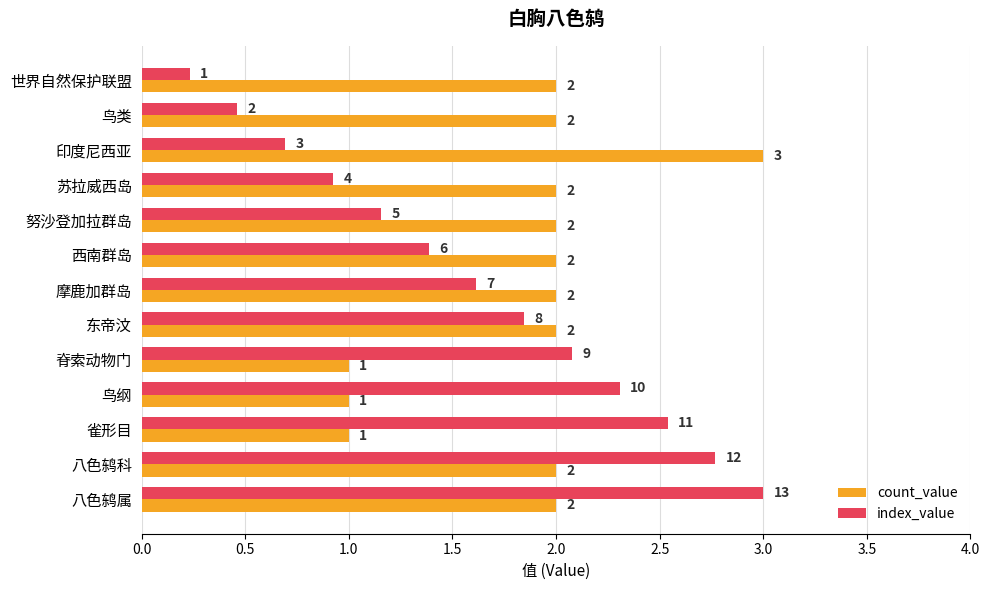

Between 西南群岛 and 东帝汶, which series saw the biggest shift?

index_value